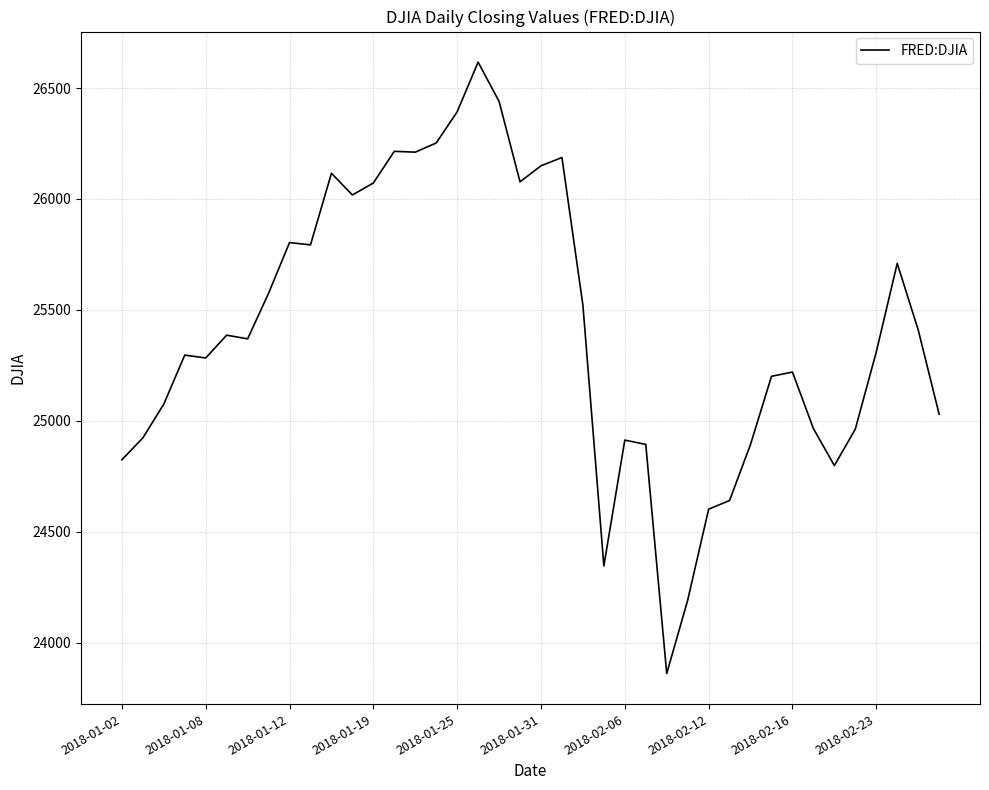

What is the greatest value displayed?

26616.7